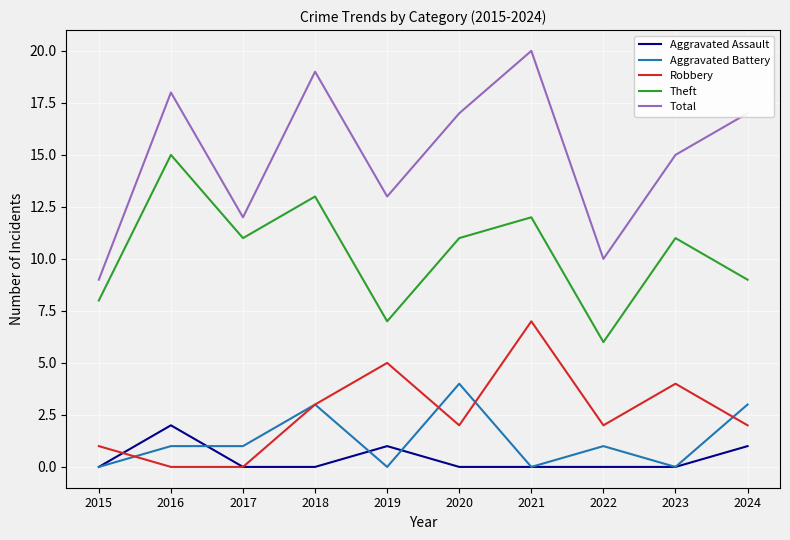

What are all the series names shown in the legend?

Aggravated Assault, Aggravated Battery, Robbery, Theft, Total